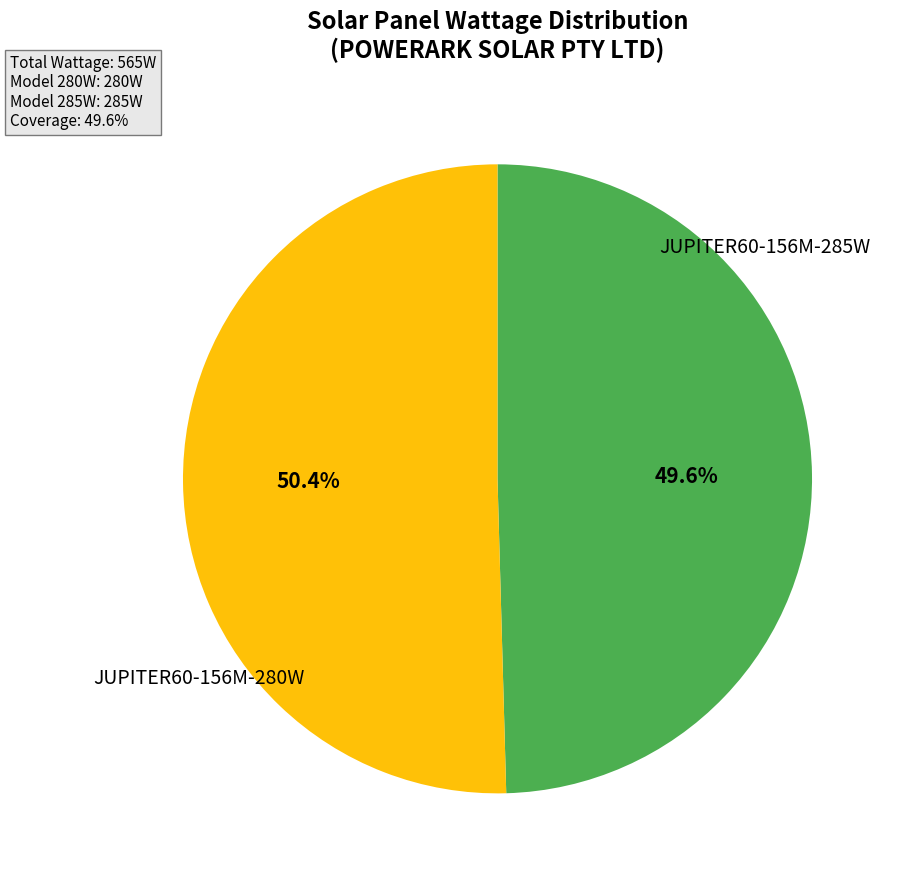

How many segments does this pie chart have?

2